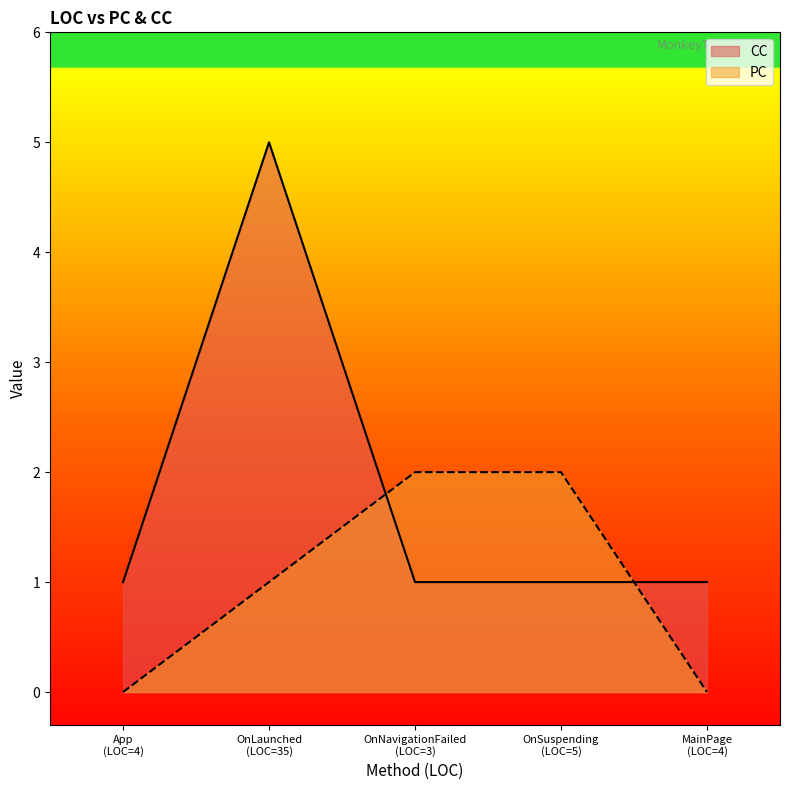

What is the maximum value shown in the chart?

5